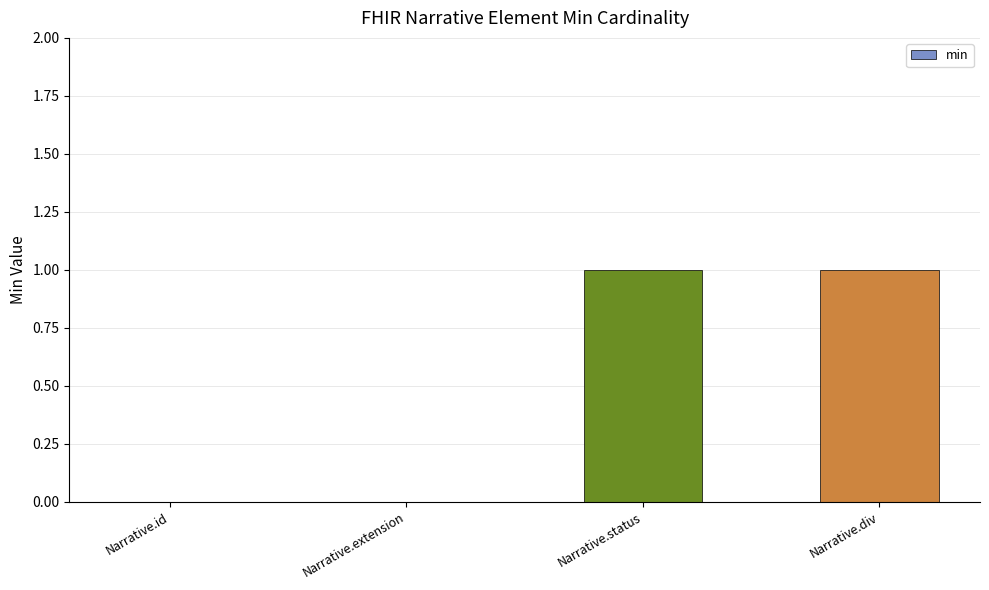

How many distinct data groups are displayed?

1